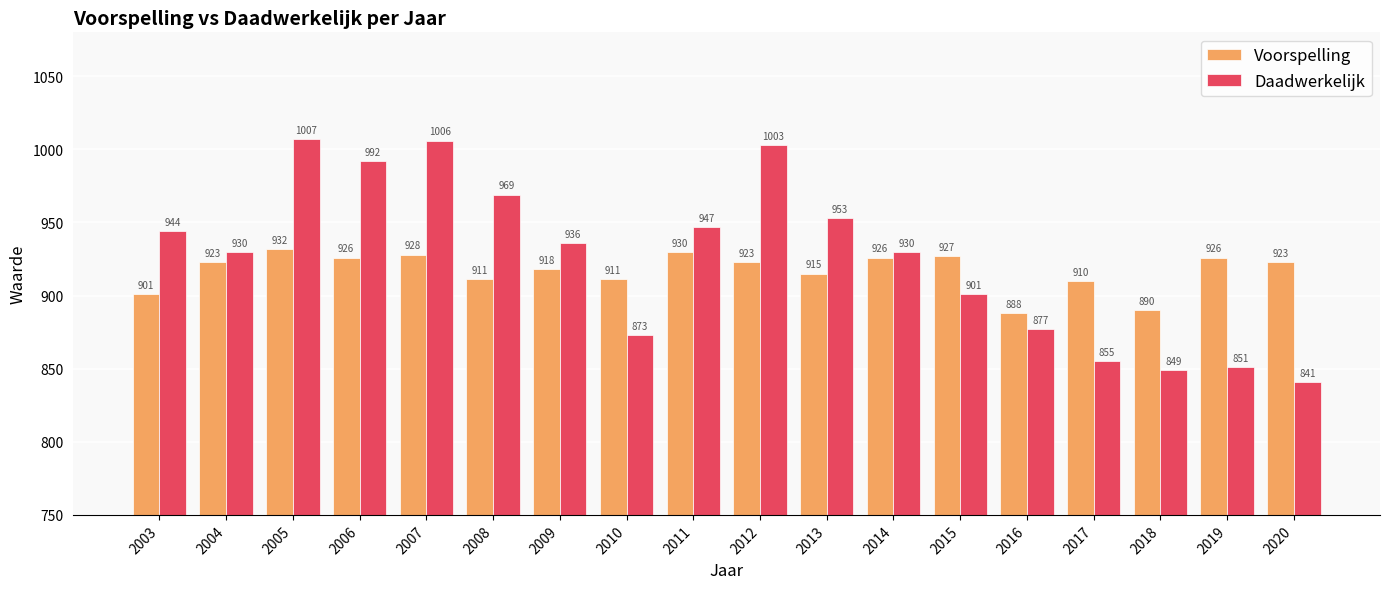

How many bars are there in each group?

2